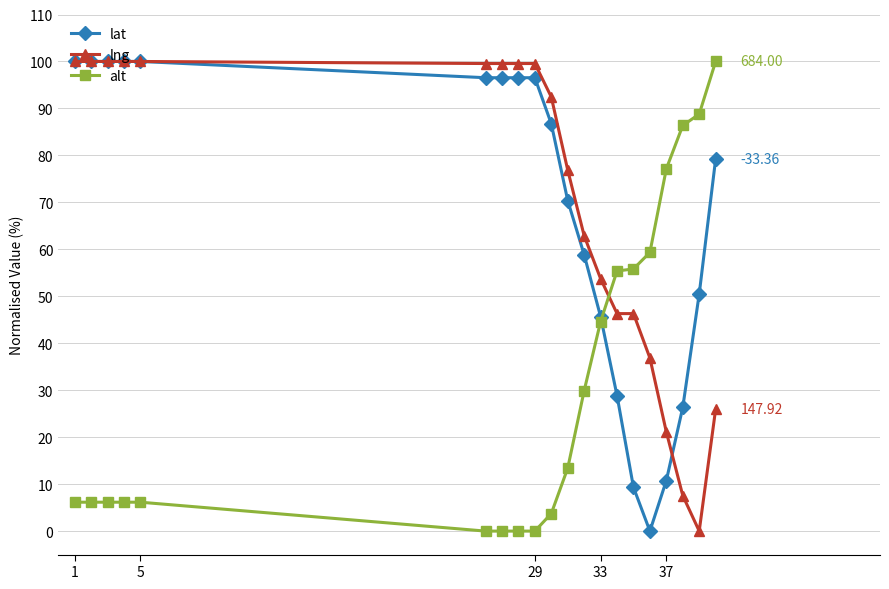

How many lines are shown in the chart?

3